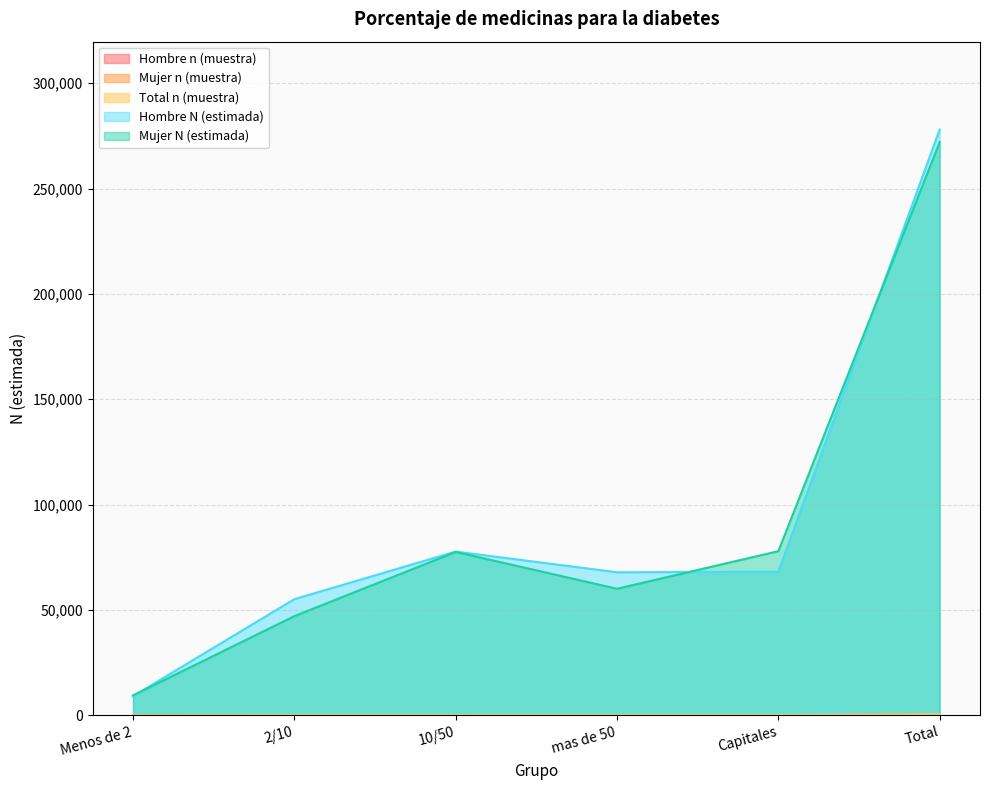

What are all the series names shown in the legend?

Hombre n (muestra), Mujer n (muestra), Total n (muestra), Hombre N (estimada), Mujer N (estimada)